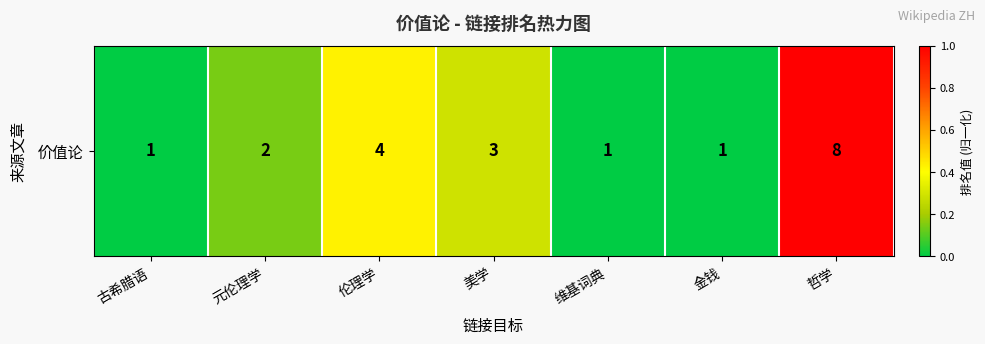

Reading left to right, what are all the values shown in this chart?

古希腊语=0.0	元伦理学=0.1	伦理学=0.4	美学=0.3	维基词典=0.0	金钱=0.0	哲学=1.0